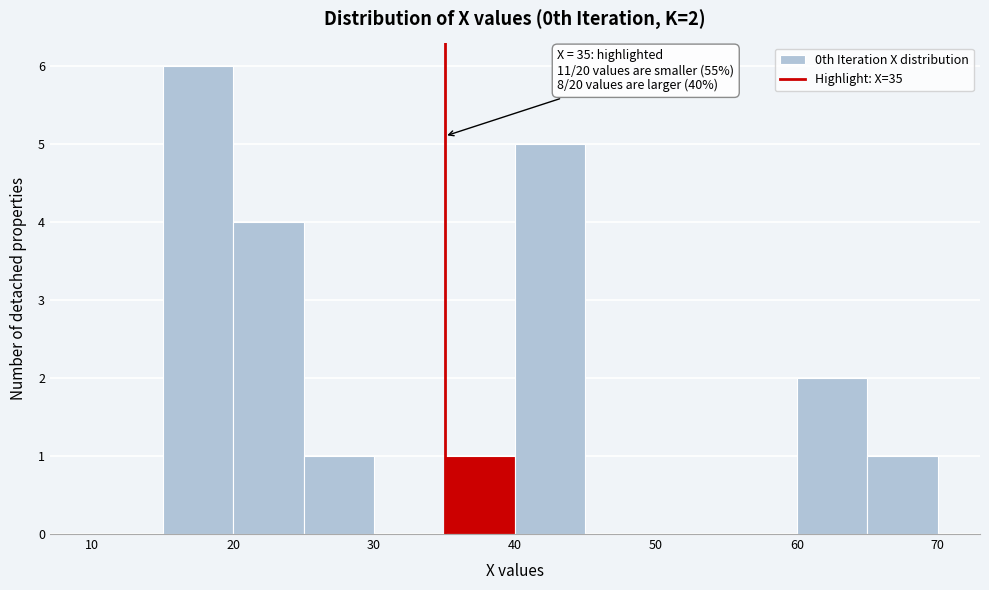

Which range on the x-axis has the tallest bar?

15 to 20